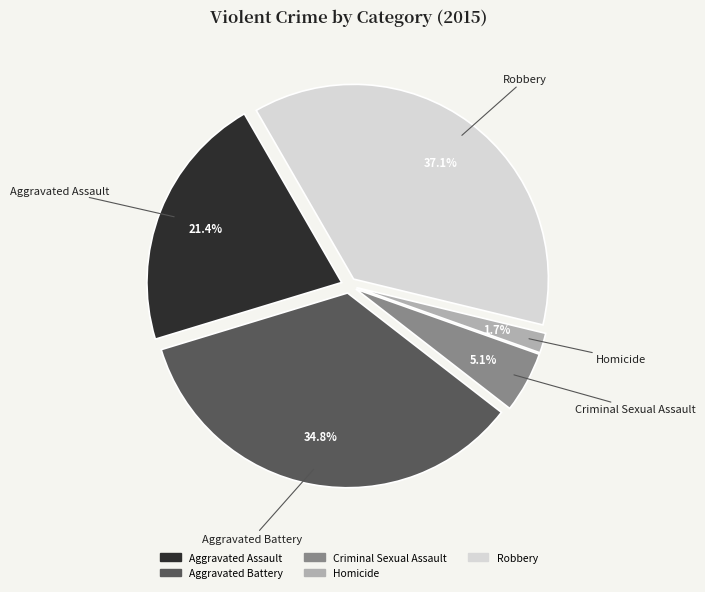

The Robbery slice represents 37% of the pie. True or false?

True